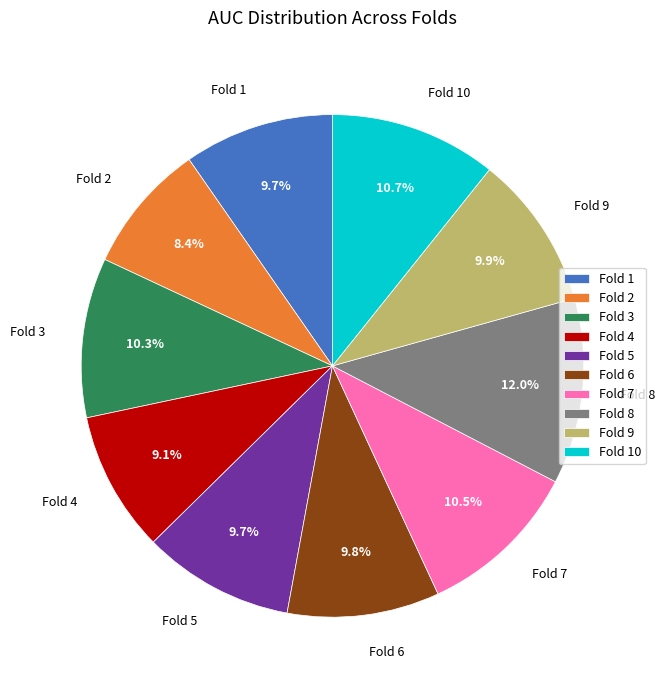

Which slice is the largest?

Fold 8